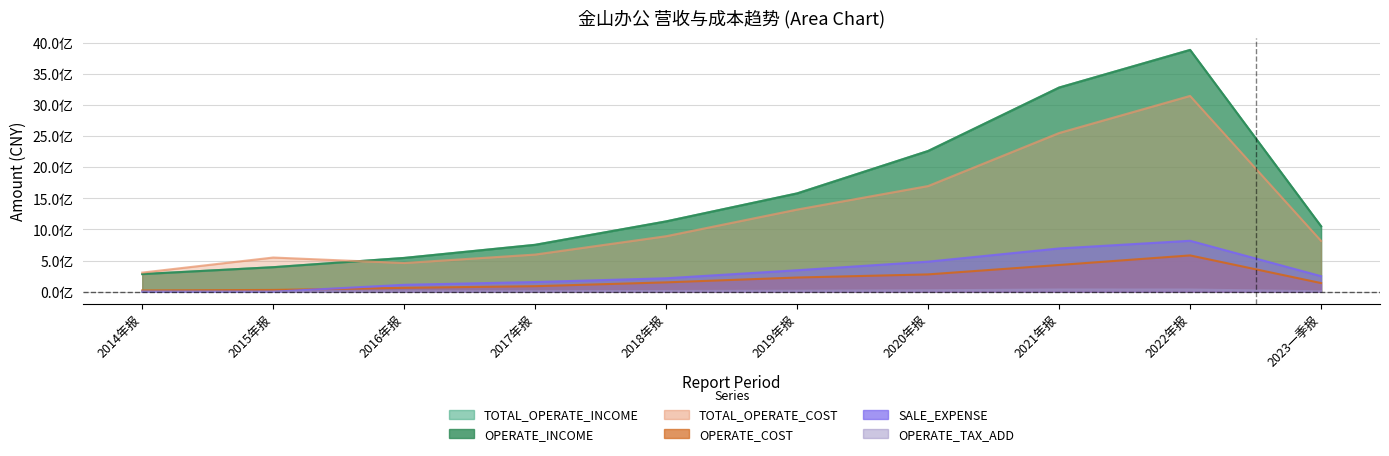

At 2017年报, list the series in order from largest to smallest.

TOTAL_OPERATE_INCOME, OPERATE_INCOME, TOTAL_OPERATE_COST, SALE_EXPENSE, OPERATE_COST, OPERATE_TAX_ADD